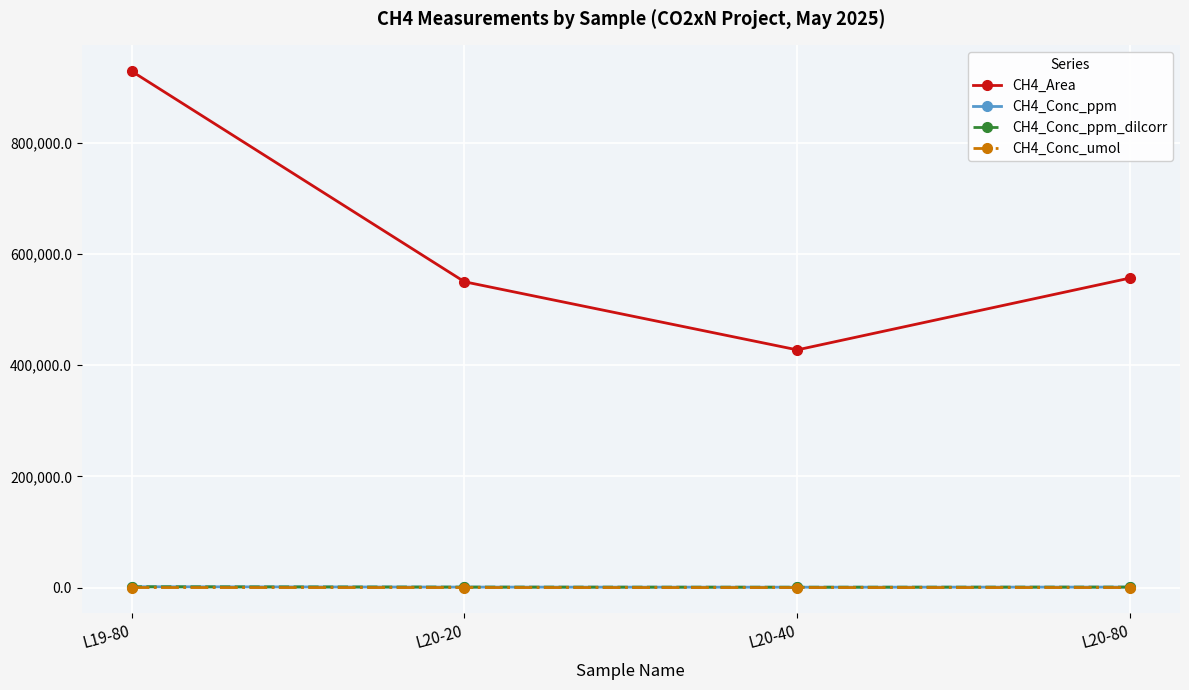

True or false: CH4_Conc_umol and CH4_Area intersect in this chart.

False